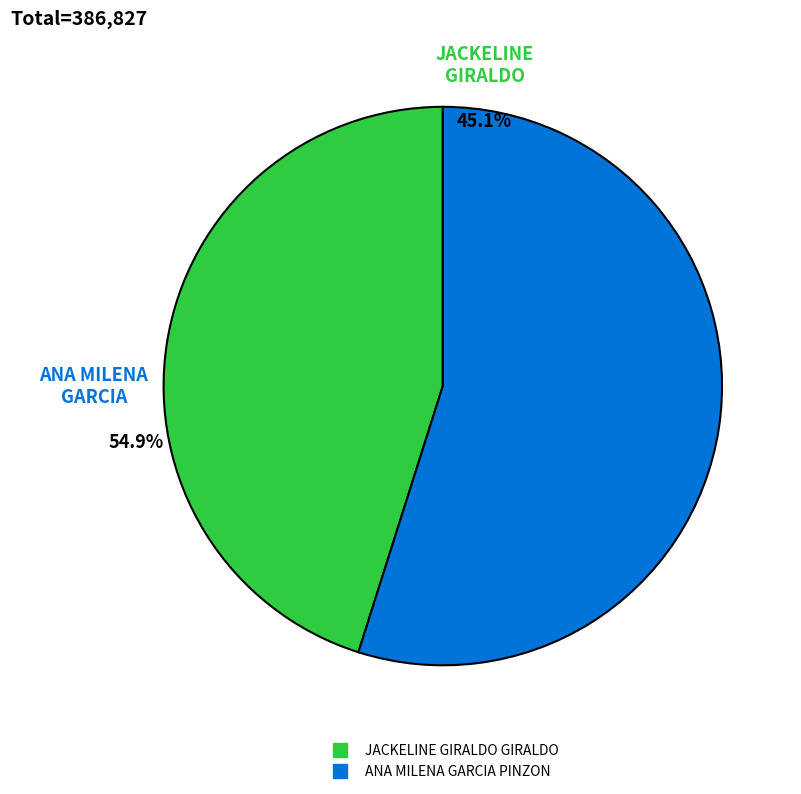

To the nearest percent, what is the combined percentage of ANA MILENA GARCIA PINZON and JACKELINE GIRALDO GIRALDO?

100%